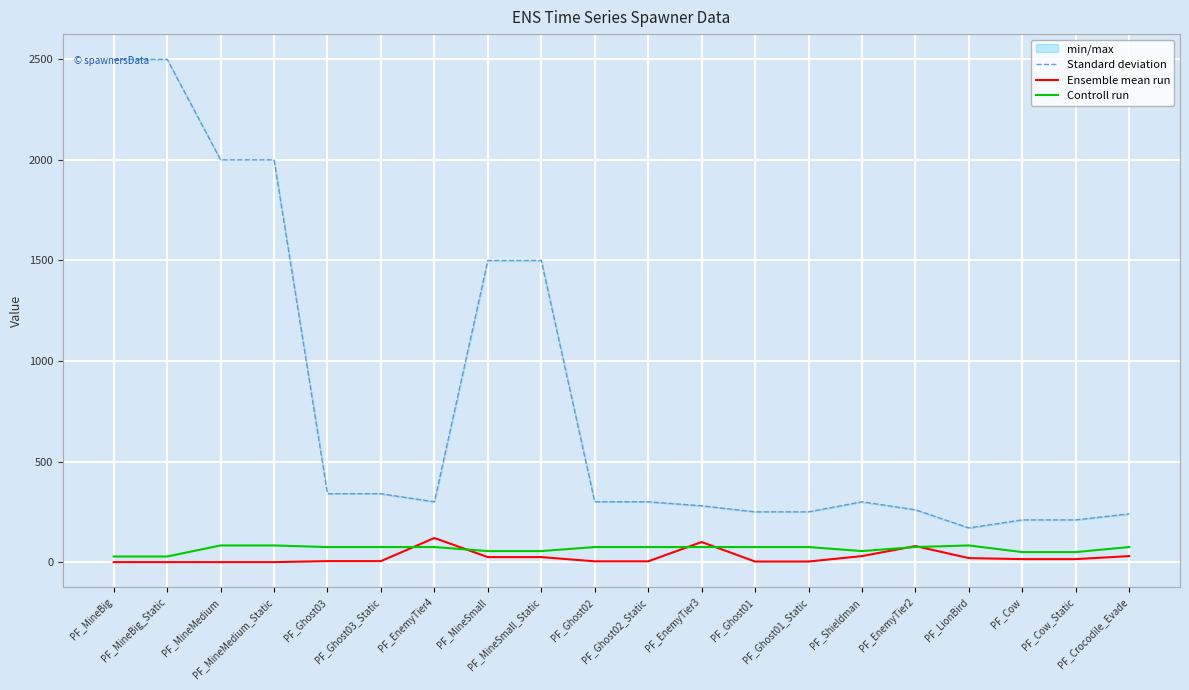

True or false: Ensemble mean run and Controll run intersect in this chart.

True